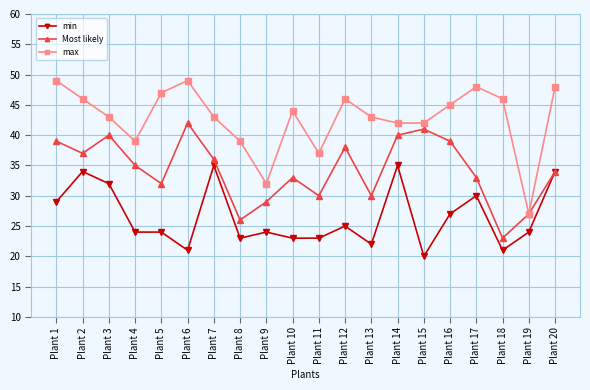

Rank the series by their maximum value, from lowest to highest.

min, Most likely, max